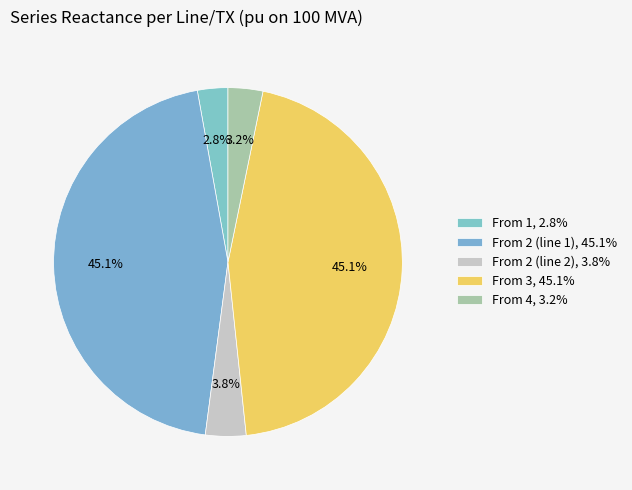

To the nearest percent, what is the average slice percentage?

20%